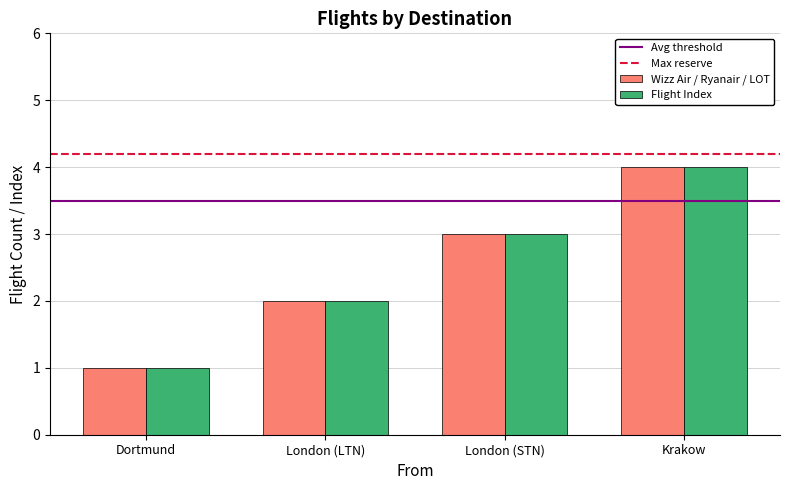

What is the smallest value displayed?

1